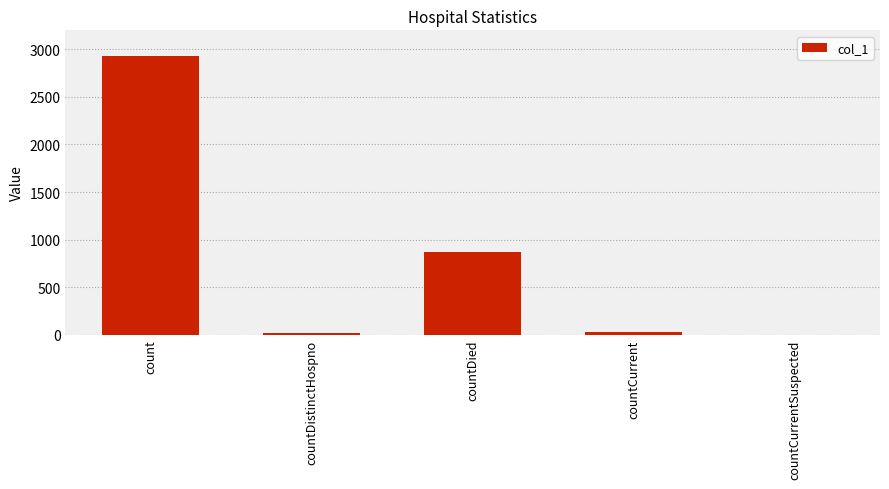

Is it true that the value at count is 2930?

True